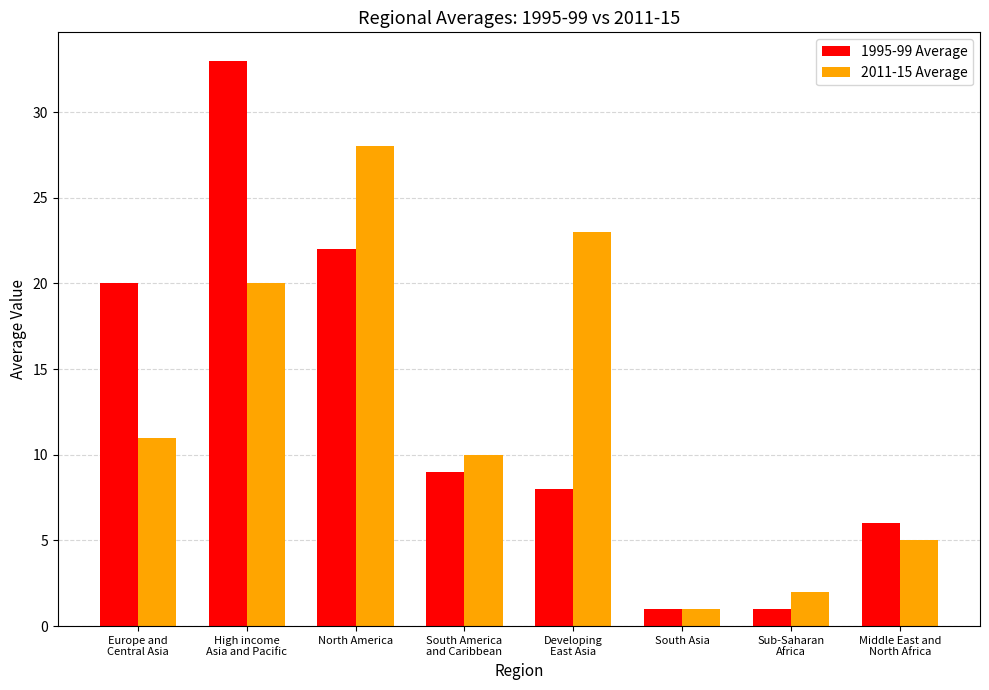

What is the greatest value displayed?

33